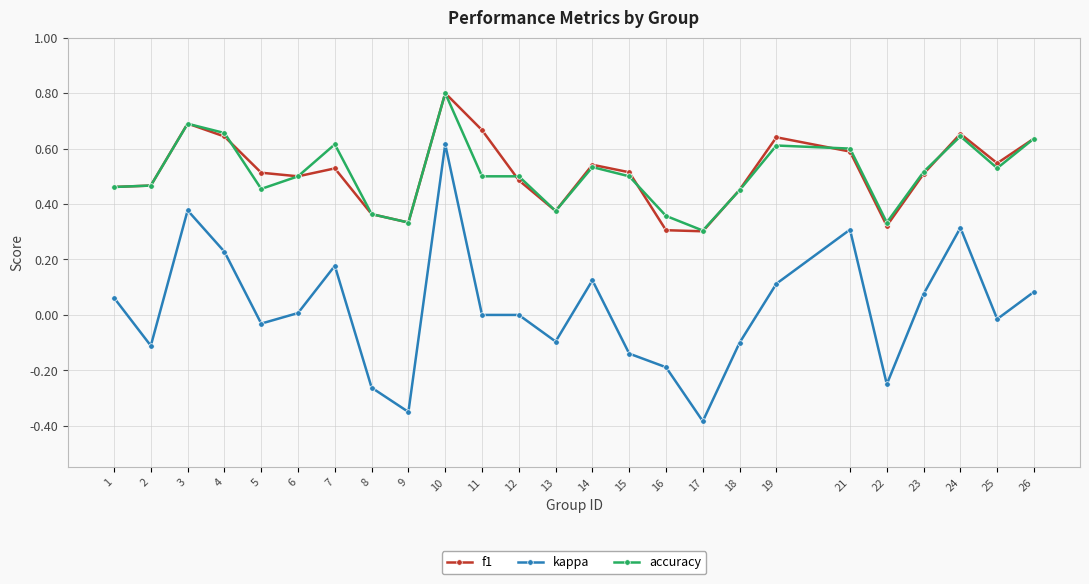

True or false: accuracy has more than 1 points higher than both neighbors.

True